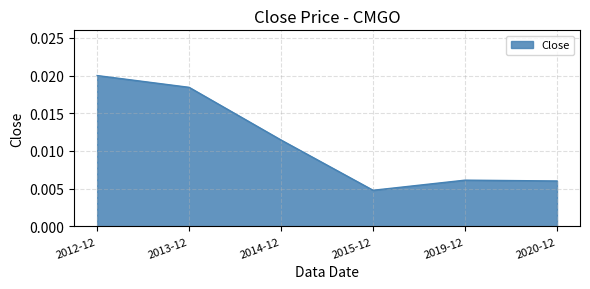

Which has a higher value, 2014-12 or 2015-12?

2014-12